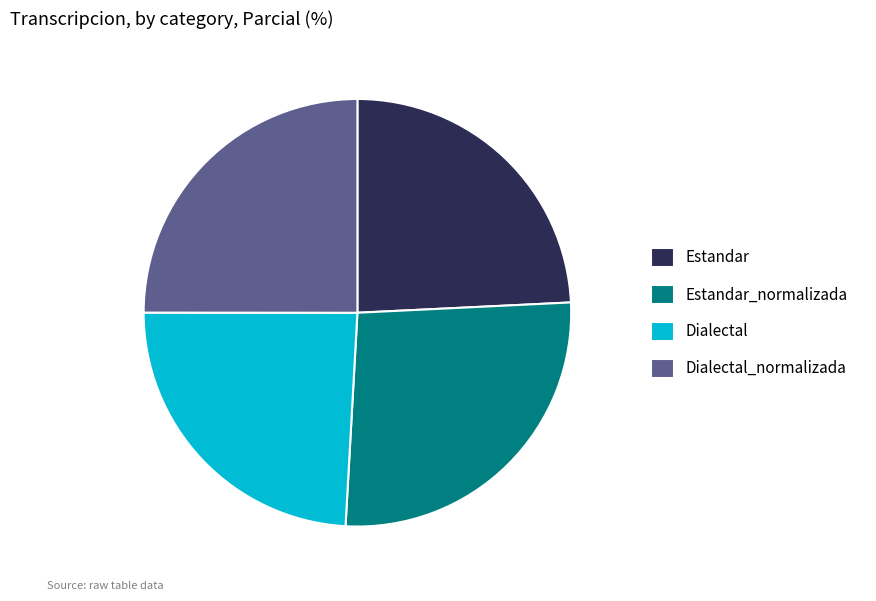

Is the sum of Estandar_normalizada and Estandar greater than half?

Yes